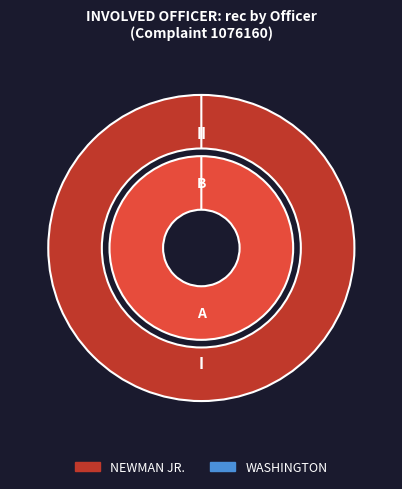

Count the number of slices in the pie.

2